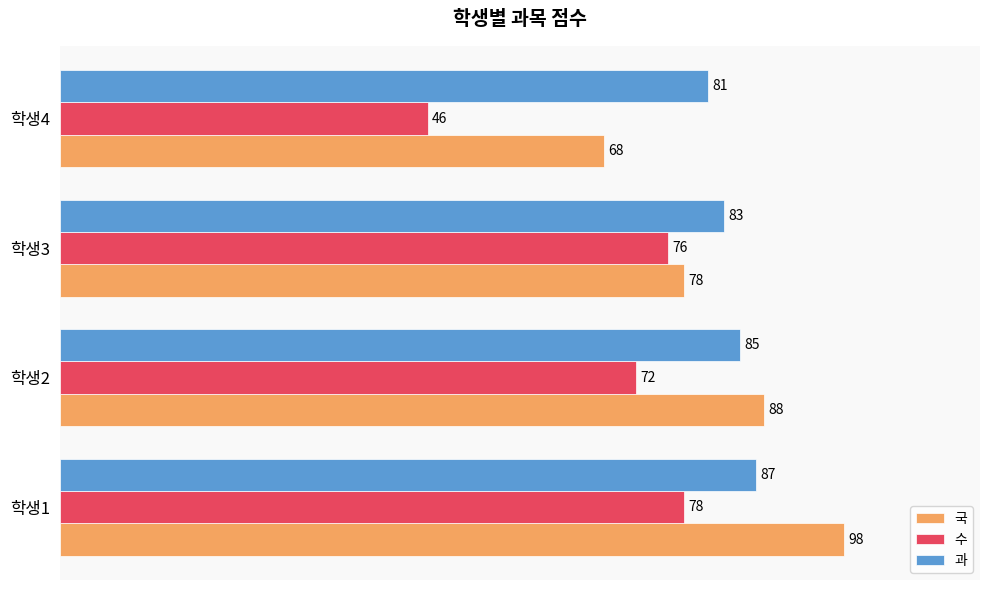

What is the difference between the highest and lowest values at 학생4?

35